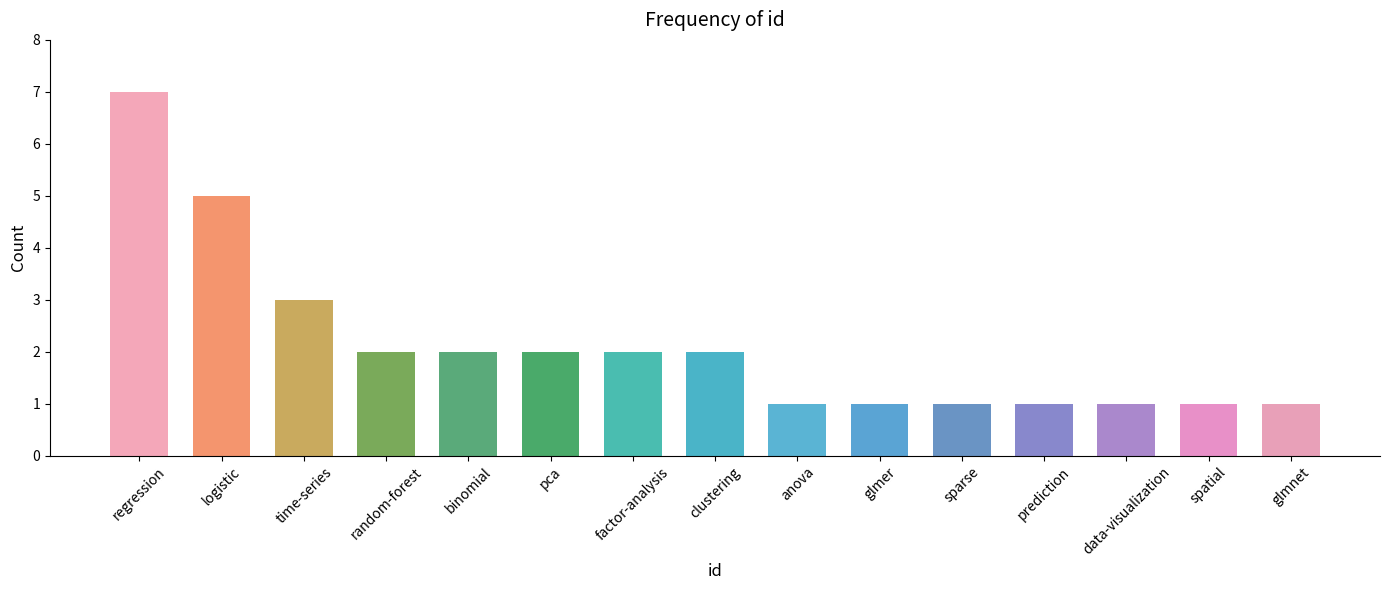

Approximately how many times larger is the value at time-series compared to prediction?

3.0